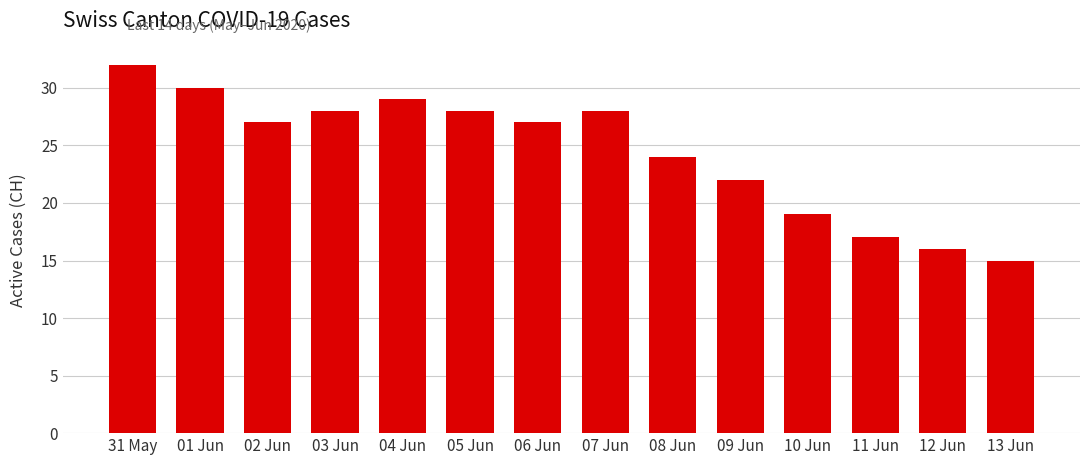

Which has a higher value, 05 Jun or 06 Jun?

05 Jun